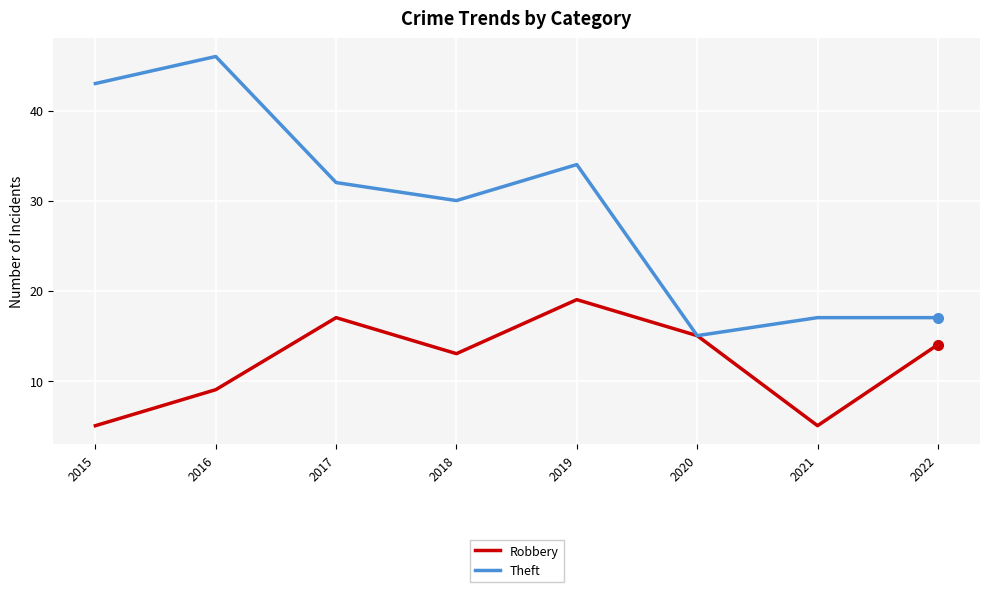

How many lines are shown in the chart?

2